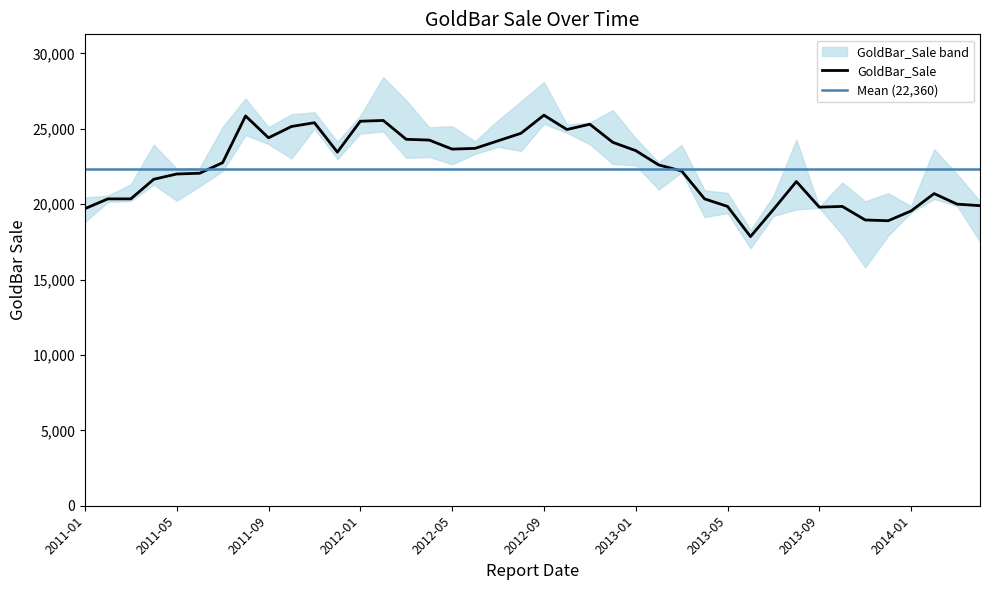

Reading left to right, extract all data points from this chart.

19700	20350	20350	21650	22000	22050	22750	25850	24400	25150	25400	23450	25500	25550	24300	24250	23650	23700	24200	24700	25900	24950	25300	24100	23550	22600	22200	20350	19850	17850	19650	21500	19800	19850	18950	18900	19550	20700	20000	19900